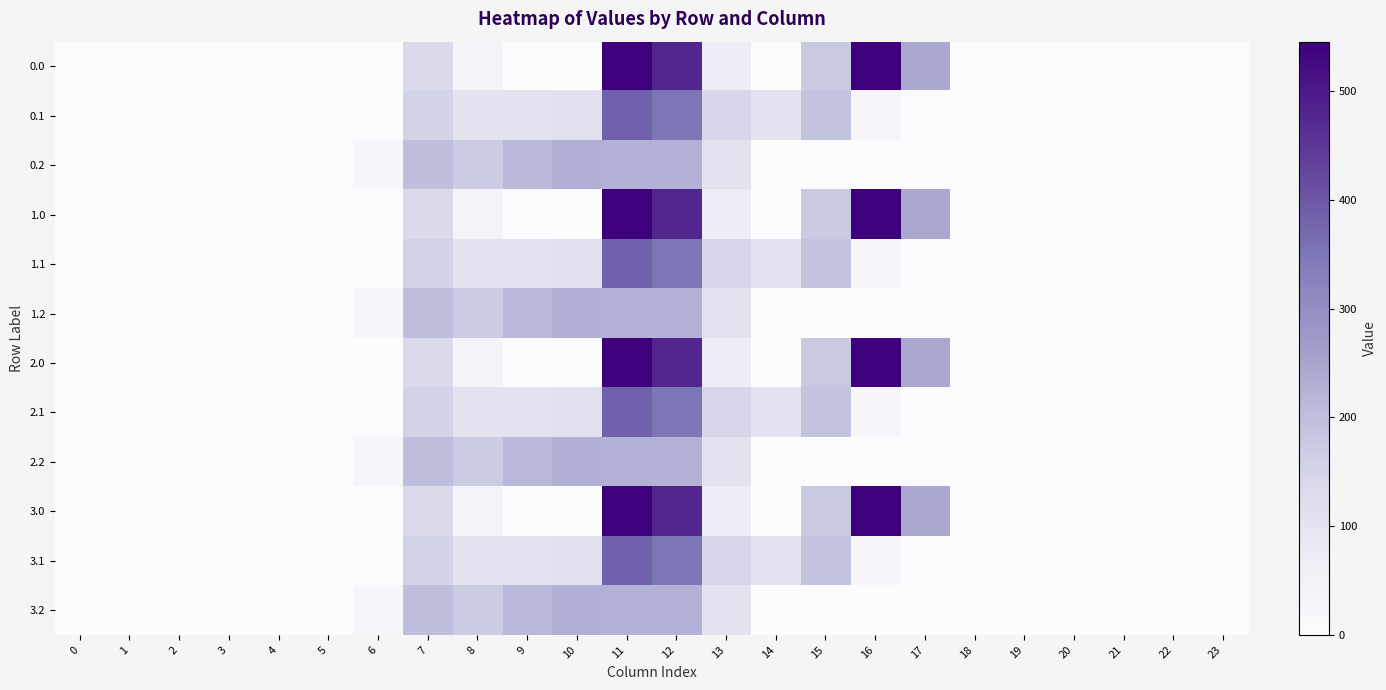

Reading left to right, what are all the values shown in this chart?

0.0: 0=0.0	1=0.0	2=0.0	3=0.0	4=0.0	5=0.0	6=0.0	7=134.3	8=35.0	9=0.0	10=0.0	11=544.3	12=477.2	13=70.2	14=0.3	15=172.8	16=545.4	17=243.5	18=0.0	19=0.0	20=0.0	21=0.0	22=0.0	23=0.0
0.1: 0=0.0	1=0.0	2=0.0	3=0.0	4=0.0	5=0.0	6=0.0	7=153.2	8=102.3	9=104.8	10=114.0	11=384.7	12=350.8	13=141.2	14=105.5	15=190.4	16=26.8	17=0.0	18=0.0	19=0.0	20=0.0	21=0.0	22=0.0	23=0.0
0.2: 0=0.0	1=0.0	2=0.0	3=0.0	4=0.0	5=0.0	6=29.3	7=199.0	8=169.5	9=209.6	10=228.0	11=225.2	12=224.3	13=107.8	14=0.0	15=0.0	16=0.0	17=0.0	18=0.0	19=0.0	20=0.0	21=0.0	22=0.0	23=0.0
1.0: 0=0.0	1=0.0	2=0.0	3=0.0	4=0.0	5=0.0	6=0.0	7=134.3	8=35.0	9=0.0	10=0.0	11=544.3	12=477.2	13=70.2	14=0.3	15=172.8	16=545.4	17=243.5	18=0.0	19=0.0	20=0.0	21=0.0	22=0.0	23=0.0
1.1: 0=0.0	1=0.0	2=0.0	3=0.0	4=0.0	5=0.0	6=0.0	7=153.2	8=102.3	9=104.8	10=114.0	11=384.7	12=350.8	13=141.2	14=105.5	15=190.4	16=26.8	17=0.0	18=0.0	19=0.0	20=0.0	21=0.0	22=0.0	23=0.0
1.2: 0=0.0	1=0.0	2=0.0	3=0.0	4=0.0	5=0.0	6=29.3	7=199.0	8=169.5	9=209.6	10=228.0	11=225.2	12=224.3	13=107.8	14=0.0	15=0.0	16=0.0	17=0.0	18=0.0	19=0.0	20=0.0	21=0.0	22=0.0	23=0.0
2.0: 0=0.0	1=0.0	2=0.0	3=0.0	4=0.0	5=0.0	6=0.0	7=134.3	8=35.0	9=0.0	10=0.0	11=544.3	12=477.2	13=70.2	14=0.3	15=172.8	16=545.4	17=243.5	18=0.0	19=0.0	20=0.0	21=0.0	22=0.0	23=0.0
2.1: 0=0.0	1=0.0	2=0.0	3=0.0	4=0.0	5=0.0	6=0.0	7=153.2	8=102.3	9=104.8	10=114.0	11=384.7	12=350.8	13=141.2	14=105.5	15=190.4	16=26.8	17=0.0	18=0.0	19=0.0	20=0.0	21=0.0	22=0.0	23=0.0
2.2: 0=0.0	1=0.0	2=0.0	3=0.0	4=0.0	5=0.0	6=29.3	7=199.0	8=169.5	9=209.6	10=228.0	11=225.2	12=224.3	13=107.8	14=0.0	15=0.0	16=0.0	17=0.0	18=0.0	19=0.0	20=0.0	21=0.0	22=0.0	23=0.0
3.0: 0=0.0	1=0.0	2=0.0	3=0.0	4=0.0	5=0.0	6=0.0	7=134.3	8=35.0	9=0.0	10=0.0	11=544.3	12=477.2	13=70.2	14=0.3	15=172.8	16=545.4	17=243.5	18=0.0	19=0.0	20=0.0	21=0.0	22=0.0	23=0.0
3.1: 0=0.0	1=0.0	2=0.0	3=0.0	4=0.0	5=0.0	6=0.0	7=153.2	8=102.3	9=104.8	10=114.0	11=384.7	12=350.8	13=141.2	14=105.5	15=190.4	16=26.8	17=0.0	18=0.0	19=0.0	20=0.0	21=0.0	22=0.0	23=0.0
3.2: 0=0.0	1=0.0	2=0.0	3=0.0	4=0.0	5=0.0	6=29.3	7=199.0	8=169.5	9=209.6	10=228.0	11=225.2	12=224.3	13=107.8	14=0.0	15=0.0	16=0.0	17=0.0	18=0.0	19=0.0	20=0.0	21=0.0	22=0.0	23=0.0